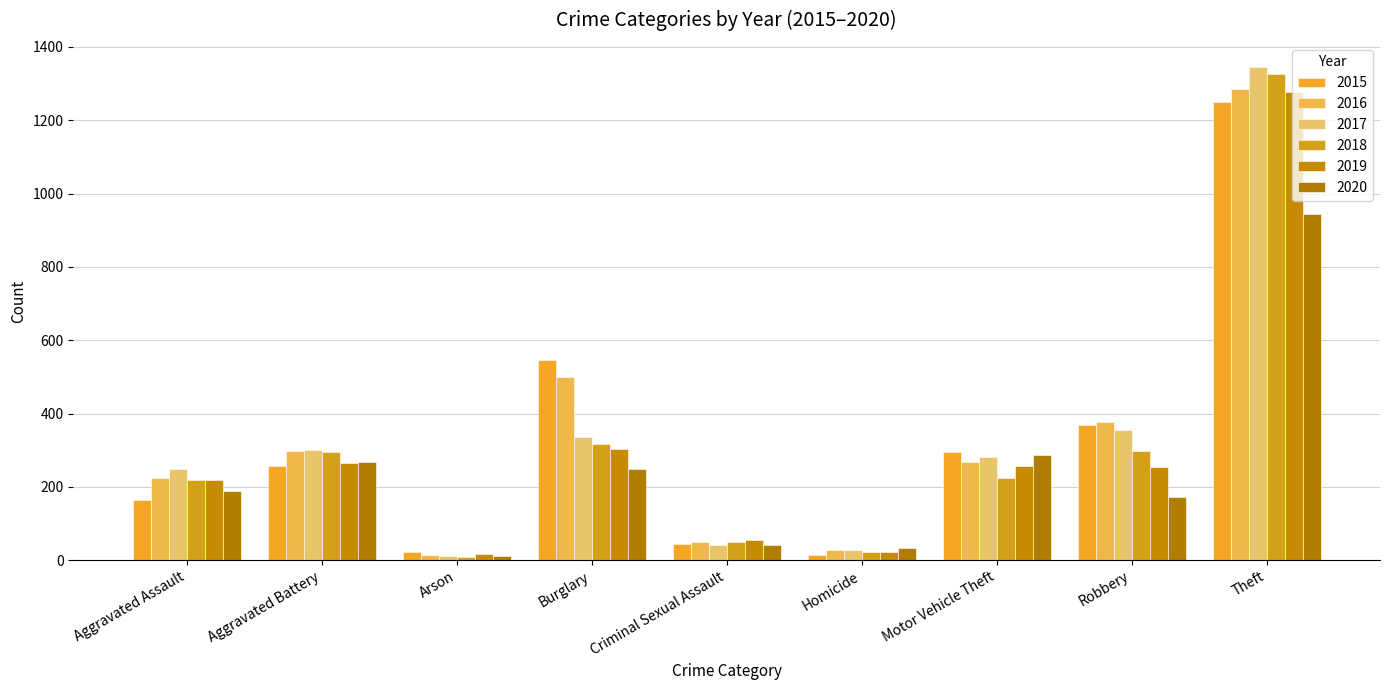

What are all the series names shown in the legend?

2015, 2016, 2017, 2018, 2019, 2020